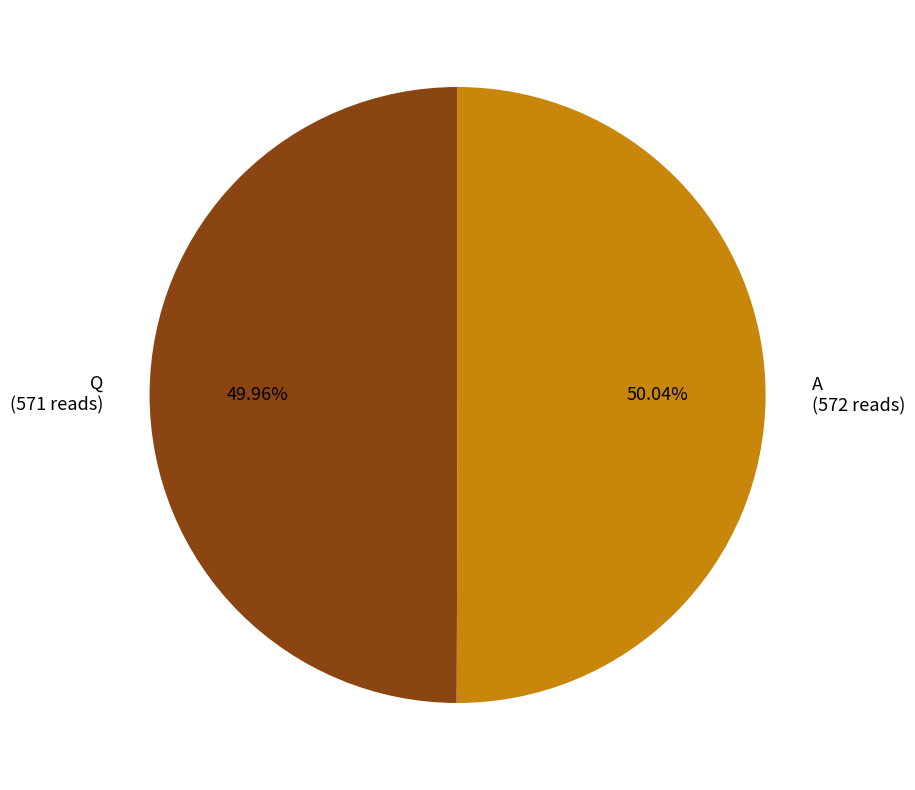

To the nearest percent, what is the combined percentage of Q and A?

100%